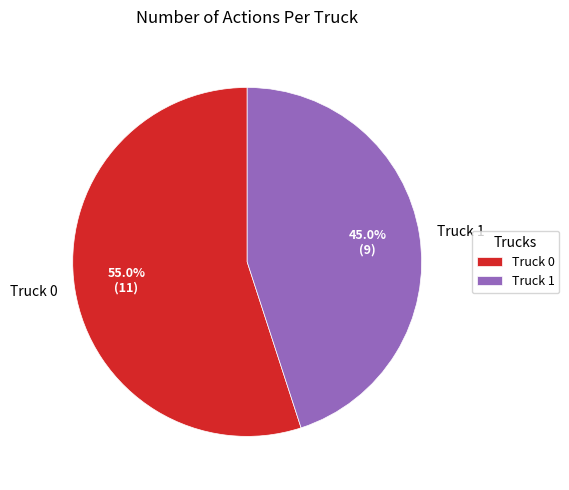

To the nearest percent, what is the combined percentage of Truck 0 and Truck 1?

100%